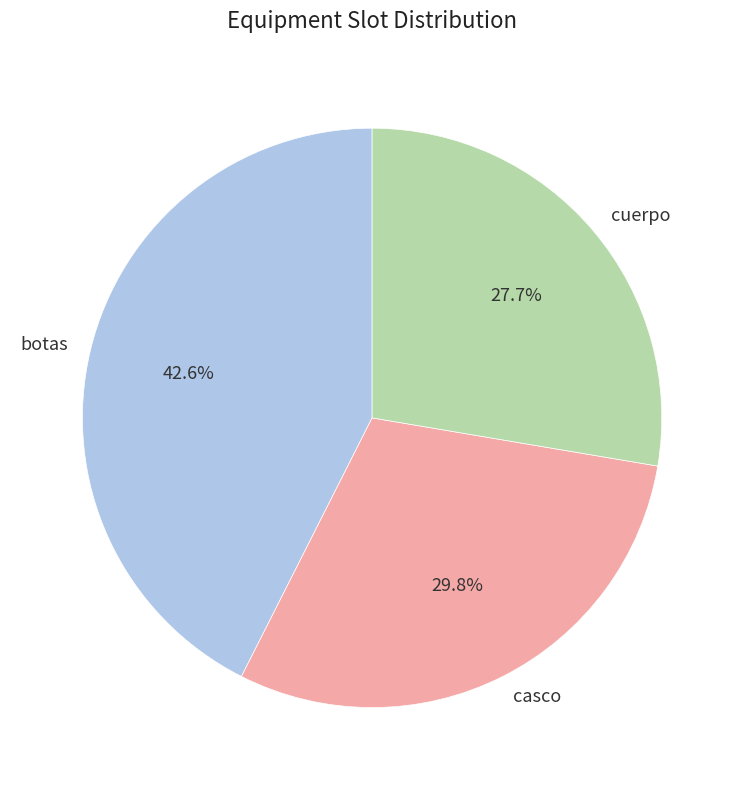

Do casco and botas together represent more than half of the pie?

Yes